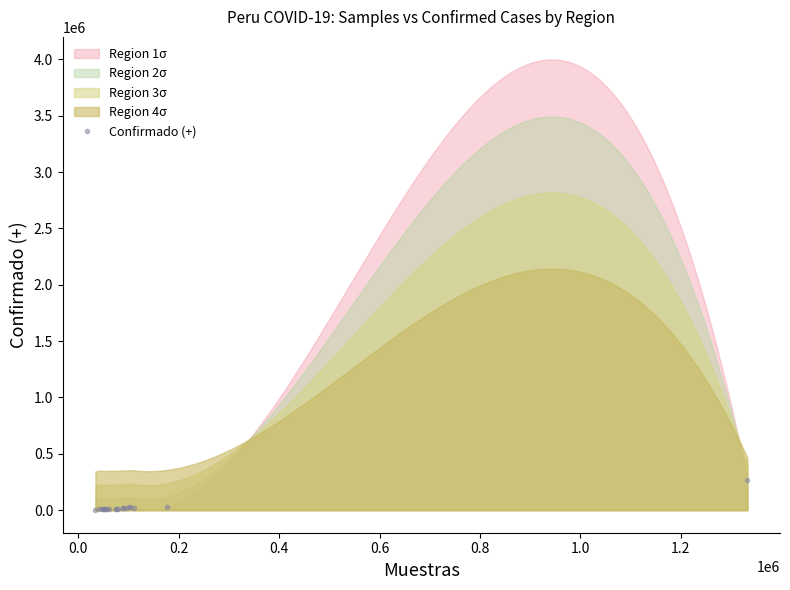

How many lines are shown in the chart?

1